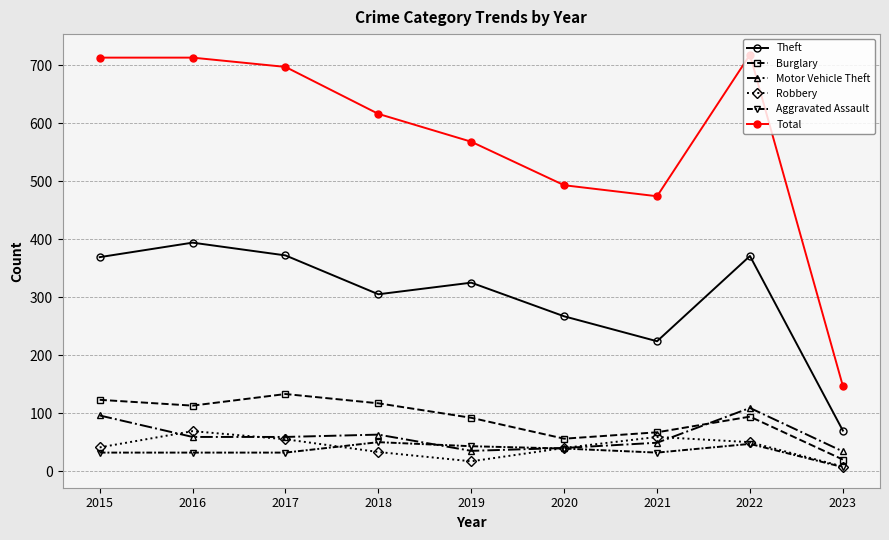

At which label does Aggravated Assault reach its minimum?

2023